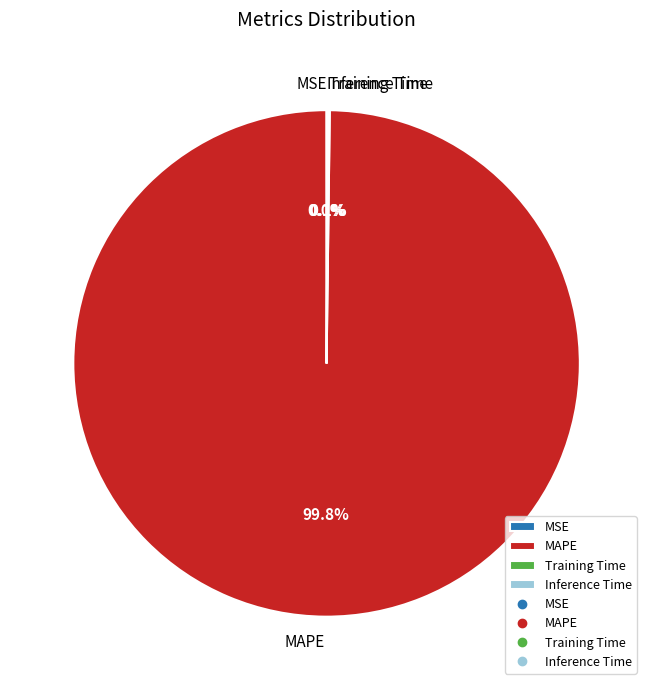

Which category accounts for the majority?

MAPE